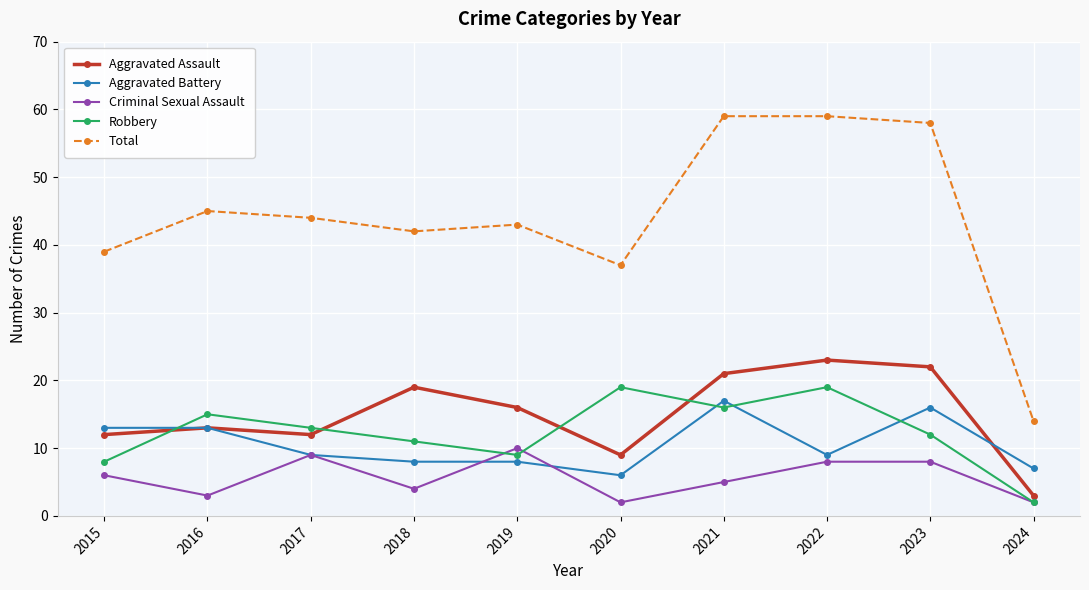

The Aggravated Assault series shows 23 at 2022. True or false?

True